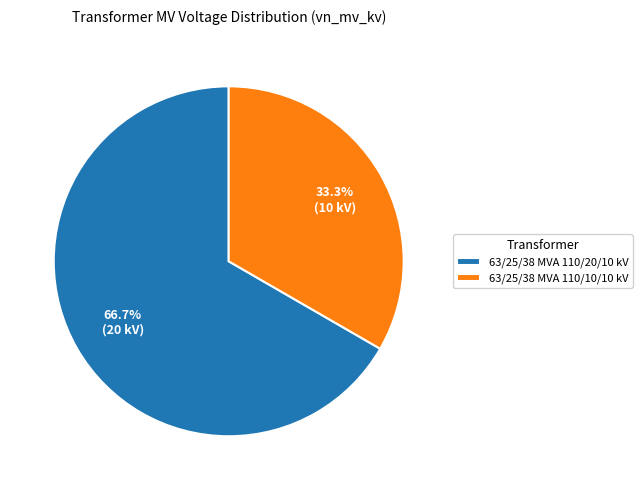

What percentage is NOT represented by 63/25/38 MVA 110/10/10 kV?

66.7%